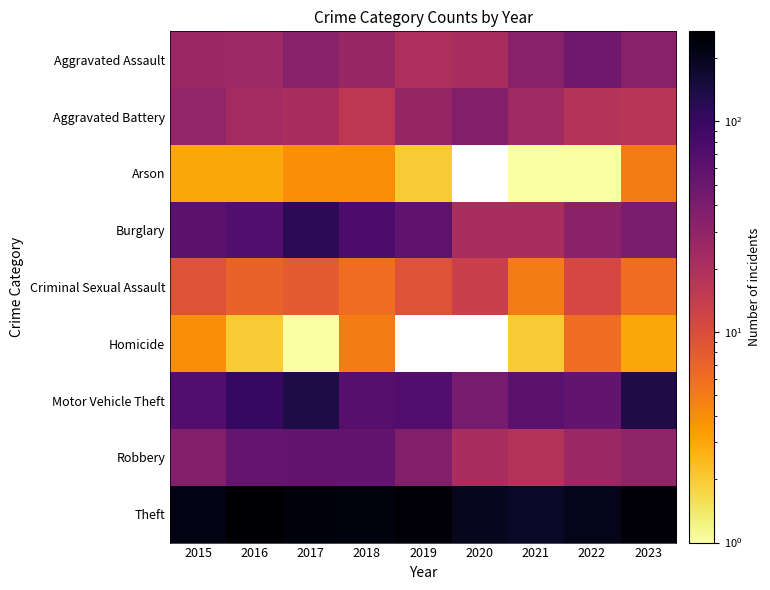

At which label does Motor Vehicle Theft reach its peak?

2017